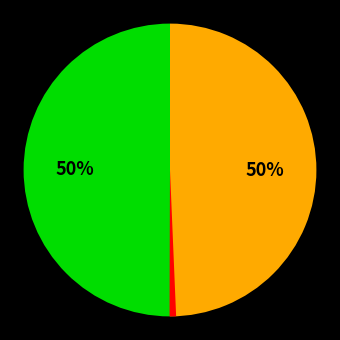

To the nearest percent, what is the difference between the largest and smallest slice percentages?

49%